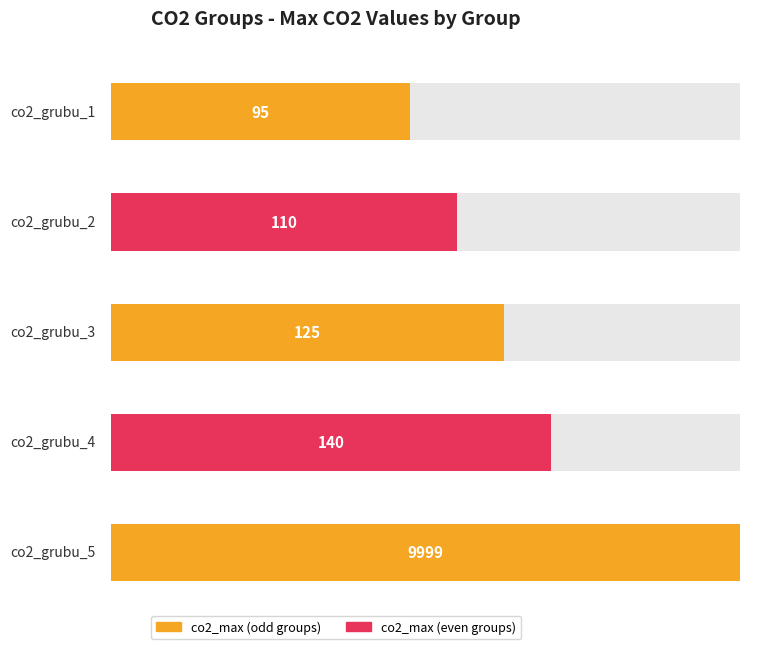

What is the difference between the values at co2_grubu_4 and co2_grubu_5?

9859